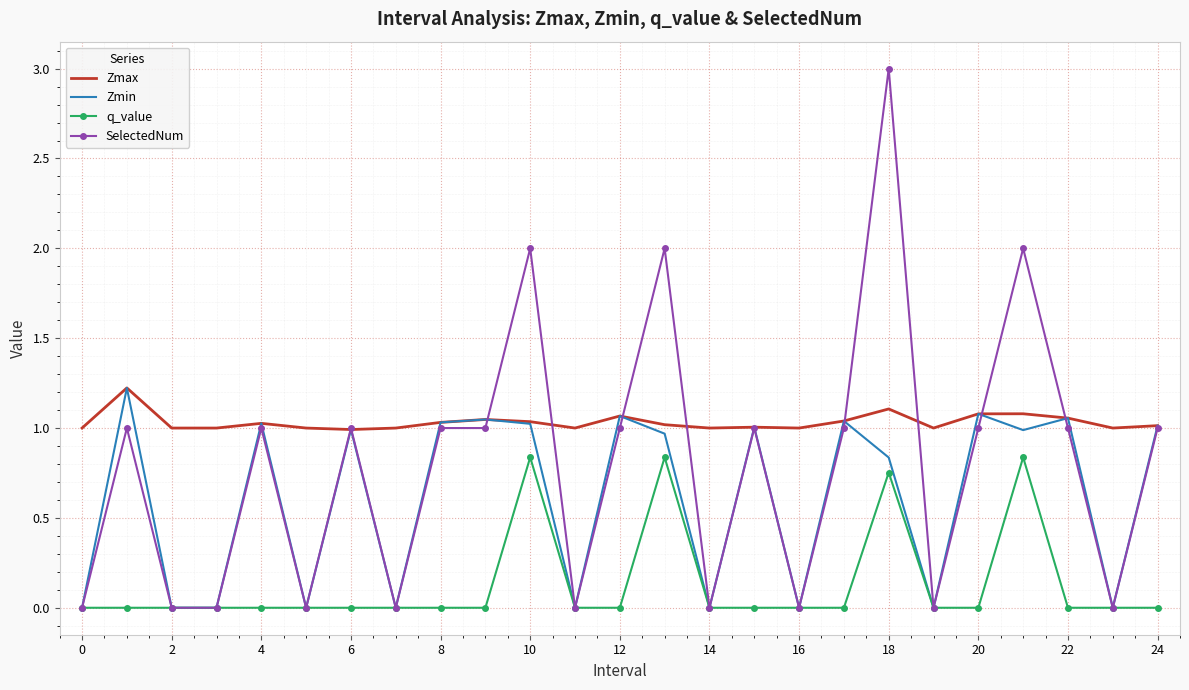

Rank the series by their average value, from highest to lowest.

Zmax, SelectedNum, Zmin, q_value